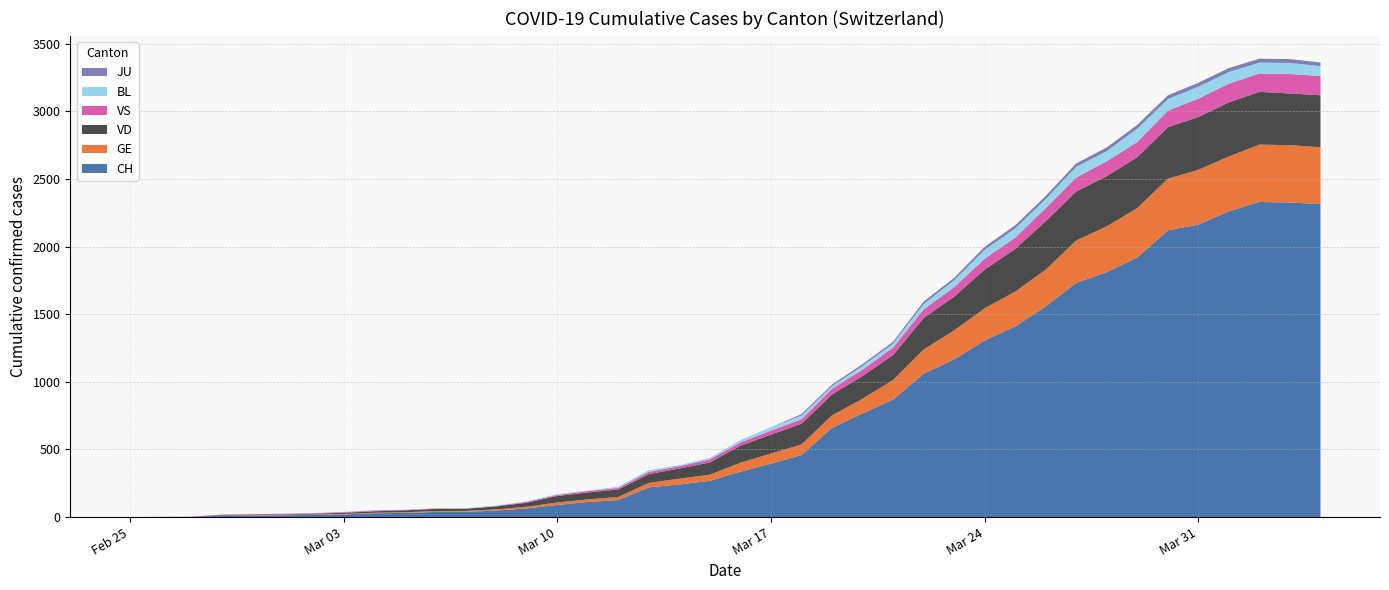

Reading left to right, transcribe all the data shown in this chart.

CH: 2020-02-25=0	2020-02-26=1	2020-02-27=2	2020-02-28=10	2020-02-29=12	2020-03-01=13	2020-03-02=16	2020-03-03=20	2020-03-04=28	2020-03-05=31	2020-03-06=38	2020-03-07=39	2020-03-08=48	2020-03-09=64	2020-03-10=90	2020-03-11=111	2020-03-12=126	2020-03-13=220	2020-03-14=241	2020-03-15=268	2020-03-16=336	2020-03-17=395	2020-03-18=459	2020-03-19=660	2020-03-20=766	2020-03-21=869	2020-03-22=1060	2020-03-23=1166	2020-03-24=1306	2020-03-25=1409	2020-03-26=1558	2020-03-27=1732	2020-03-28=1811	2020-03-29=1920	2020-03-30=2120	2020-03-31=2163	2020-04-01=2261	2020-04-02=2330	2020-04-03=2326	2020-04-04=2314
GE: 2020-02-25=0	2020-02-26=1	2020-02-27=1	2020-02-28=2	2020-02-29=3	2020-03-01=3	2020-03-02=3	2020-03-03=4	2020-03-04=4	2020-03-05=5	2020-03-06=7	2020-03-07=7	2020-03-08=9	2020-03-09=13	2020-03-10=18	2020-03-11=20	2020-03-12=23	2020-03-13=33	2020-03-14=43	2020-03-15=46	2020-03-16=66	2020-03-17=75	2020-03-18=78	2020-03-19=92	2020-03-20=109	2020-03-21=145	2020-03-22=179	2020-03-23=214	2020-03-24=238	2020-03-25=258	2020-03-26=272	2020-03-27=313	2020-03-28=339	2020-03-29=365	2020-03-30=382	2020-03-31=405	2020-04-01=406	2020-04-02=424	2020-04-03=424	2020-04-04=421
JU: 2020-02-25=0	2020-02-26=0	2020-02-27=0	2020-02-28=0	2020-02-29=0	2020-03-01=0	2020-03-02=0	2020-03-03=0	2020-03-04=0	2020-03-05=0	2020-03-06=0	2020-03-07=0	2020-03-08=0	2020-03-09=0	2020-03-10=0	2020-03-11=0	2020-03-12=0	2020-03-13=0	2020-03-14=0	2020-03-15=0	2020-03-16=0	2020-03-17=0	2020-03-18=11	2020-03-19=12	2020-03-20=14	2020-03-21=13	2020-03-22=18	2020-03-23=18	2020-03-24=22	2020-03-25=23	2020-03-26=22	2020-03-27=25	2020-03-28=27	2020-03-29=28	2020-03-30=28	2020-03-31=29	2020-04-01=29	2020-04-02=29	2020-04-03=28	2020-04-04=27
VD: 2020-02-25=0	2020-02-26=0	2020-02-27=0	2020-02-28=4	2020-02-29=4	2020-03-01=4	2020-03-02=6	2020-03-03=8	2020-03-04=11	2020-03-05=14	2020-03-06=15	2020-03-07=16	2020-03-08=22	2020-03-09=29	2020-03-10=48	2020-03-11=51	2020-03-12=55	2020-03-13=65	2020-03-14=75	2020-03-15=90	2020-03-16=126	2020-03-17=140	2020-03-18=153	2020-03-19=155	2020-03-20=168	2020-03-21=184	2020-03-22=232	2020-03-23=250	2020-03-24=286	2020-03-25=315	2020-03-26=358	2020-03-27=362	2020-03-28=371	2020-03-29=376	2020-03-30=380	2020-03-31=390	2020-04-01=399	2020-04-02=390	2020-04-03=382	2020-04-04=384
VS: 2020-02-25=0	2020-02-26=0	2020-02-27=0	2020-02-28=3	2020-02-29=3	2020-03-01=4	2020-03-02=4	2020-03-03=5	2020-03-04=6	2020-03-05=3	2020-03-06=3	2020-03-07=0	2020-03-08=3	2020-03-09=7	2020-03-10=8	2020-03-11=11	2020-03-12=12	2020-03-13=17	2020-03-14=17	2020-03-15=22	2020-03-16=24	2020-03-17=29	2020-03-18=33	2020-03-19=42	2020-03-20=47	2020-03-21=55	2020-03-22=64	2020-03-23=70	2020-03-24=80	2020-03-25=84	2020-03-26=96	2020-03-27=104	2020-03-28=110	2020-03-29=112	2020-03-30=122	2020-03-31=136	2020-04-01=139	2020-04-02=135	2020-04-03=144	2020-04-04=142
BL: 2020-02-25=0	2020-02-26=0	2020-02-27=0	2020-02-28=0	2020-02-29=1	2020-03-01=1	2020-03-02=1	2020-03-03=1	2020-03-04=1	2020-03-05=1	2020-03-06=4	2020-03-07=4	2020-03-08=4	2020-03-09=4	2020-03-10=5	2020-03-11=3	2020-03-12=9	2020-03-13=12	2020-03-14=8	2020-03-15=12	2020-03-16=17	2020-03-17=26	2020-03-18=27	2020-03-19=19	2020-03-20=27	2020-03-21=30	2020-03-22=40	2020-03-23=51	2020-03-24=66	2020-03-25=68	2020-03-26=68	2020-03-27=79	2020-03-28=75	2020-03-29=99	2020-03-30=86	2020-03-31=88	2020-04-01=86	2020-04-02=81	2020-04-03=82	2020-04-04=73